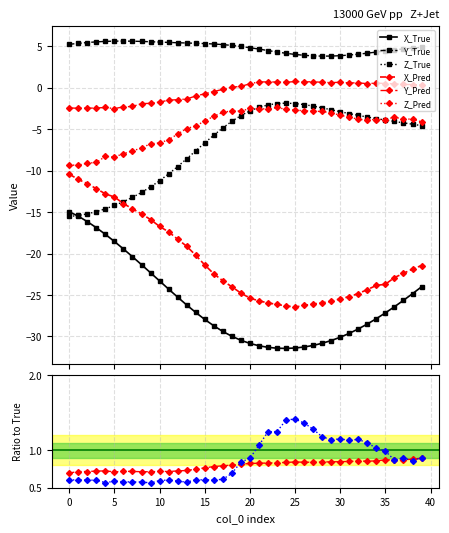

How many distinct data groups are displayed?

6